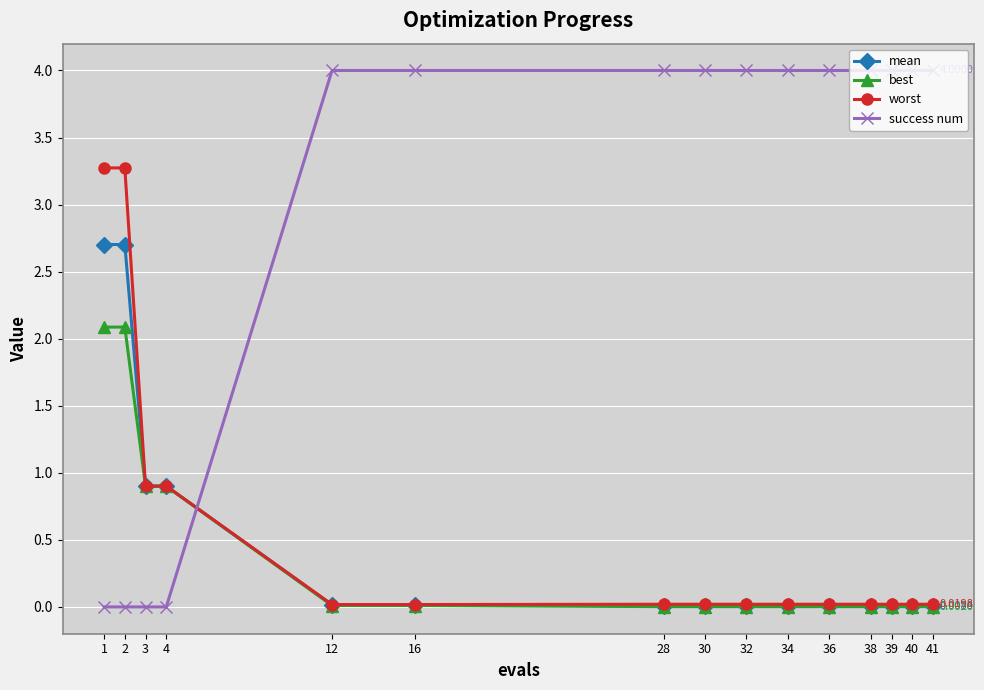

How many lines are shown in the chart?

4